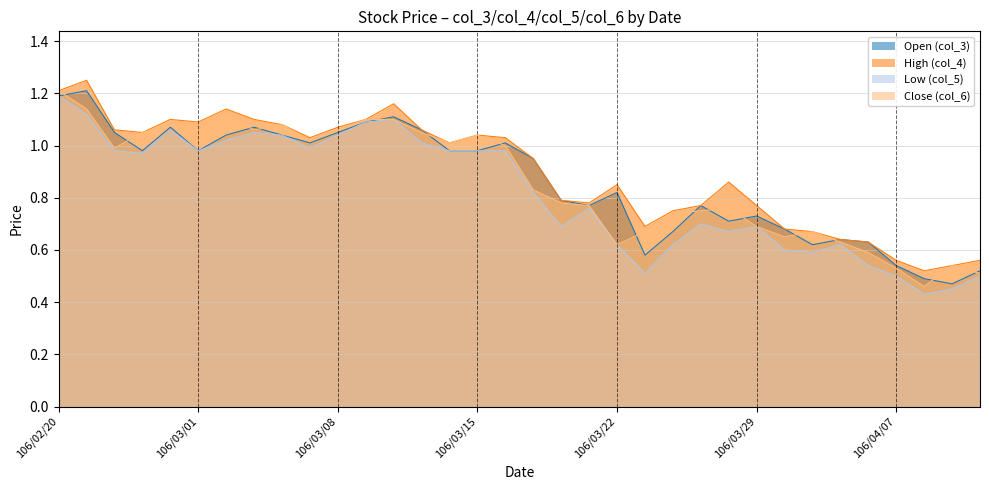

In High (col_4), how many points are higher than both neighbors (excluding endpoints)?

7